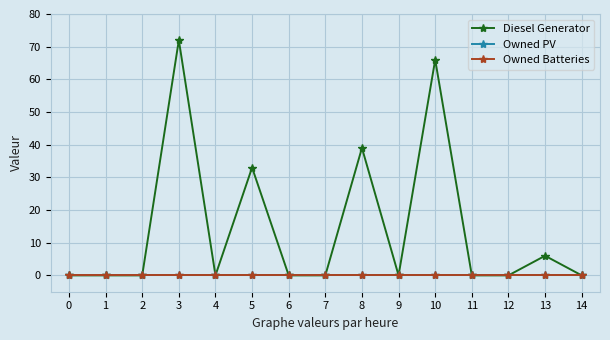

Rank the categories by Owned Batteries value from highest to lowest.

0, 1, 2, 3, 4, 5, 6, 7, 8, 9, 10, 11, 12, 13, 14